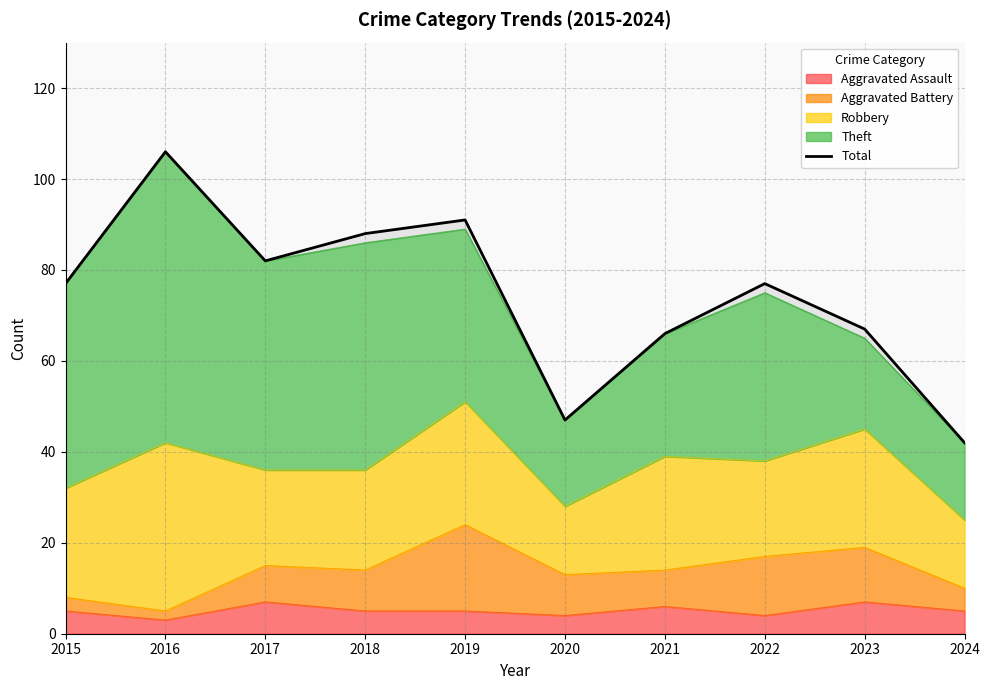

List the labels in order of value, largest first.

2016, 2019, 2018, 2017, 2015, 2022, 2023, 2021, 2020, 2024